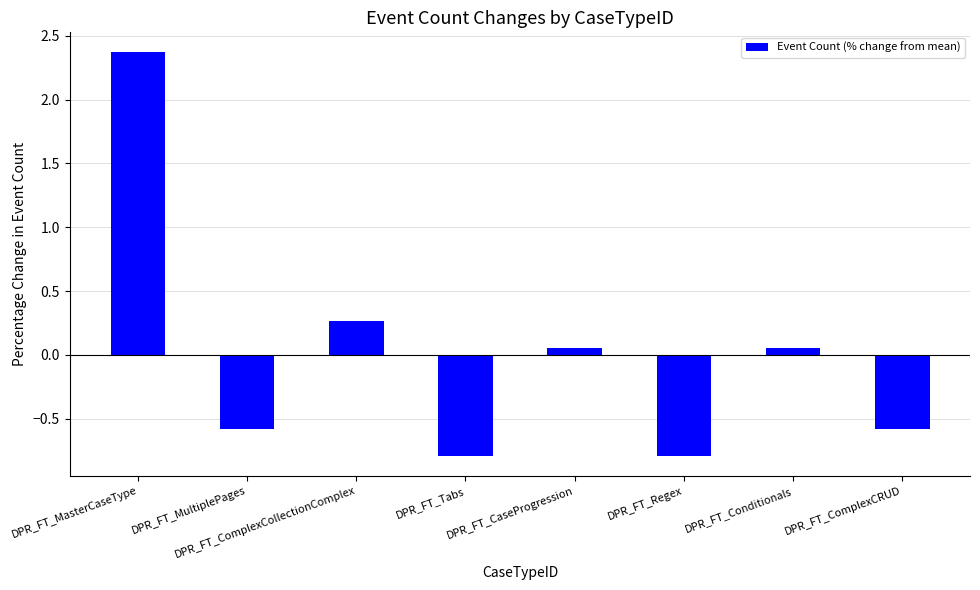

The value at DPR_FT_ComplexCollectionComplex is 0.1. True or false?

False